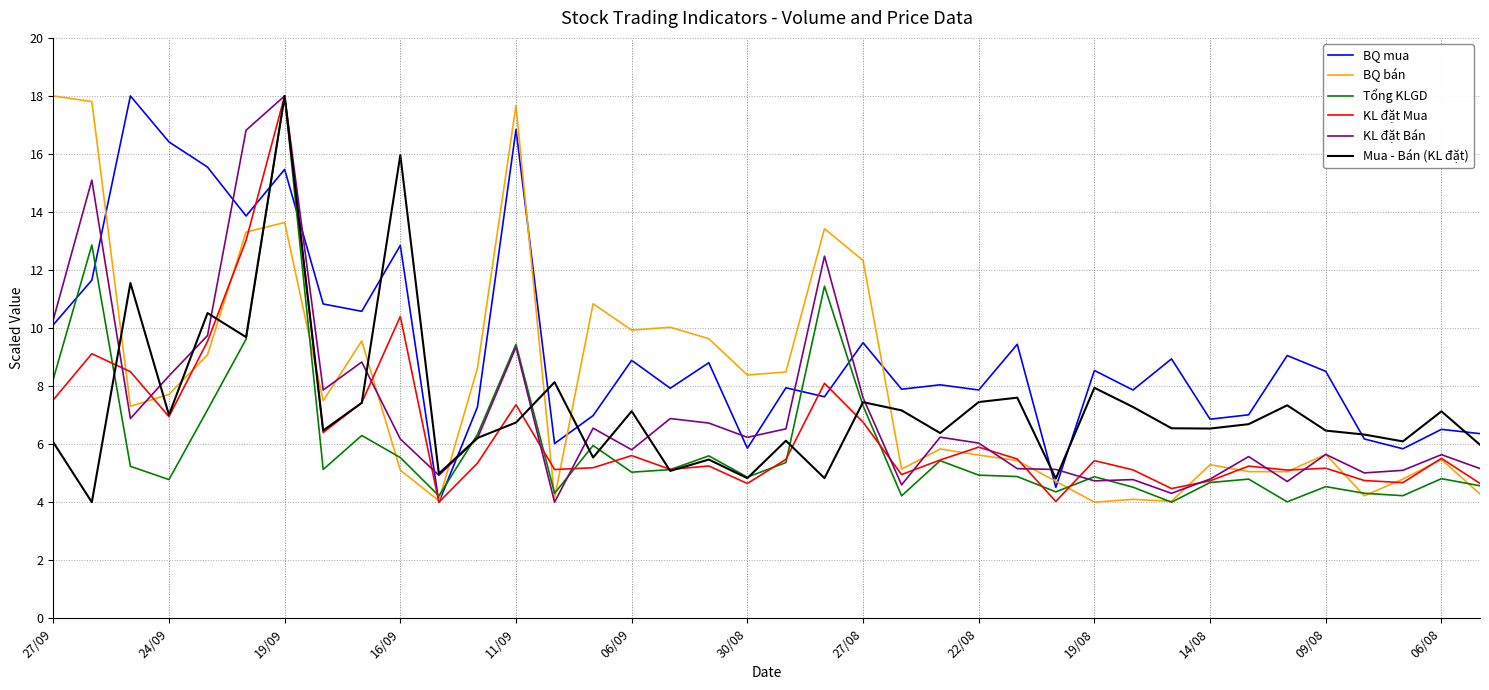

Count the number of categories in the chart.

38